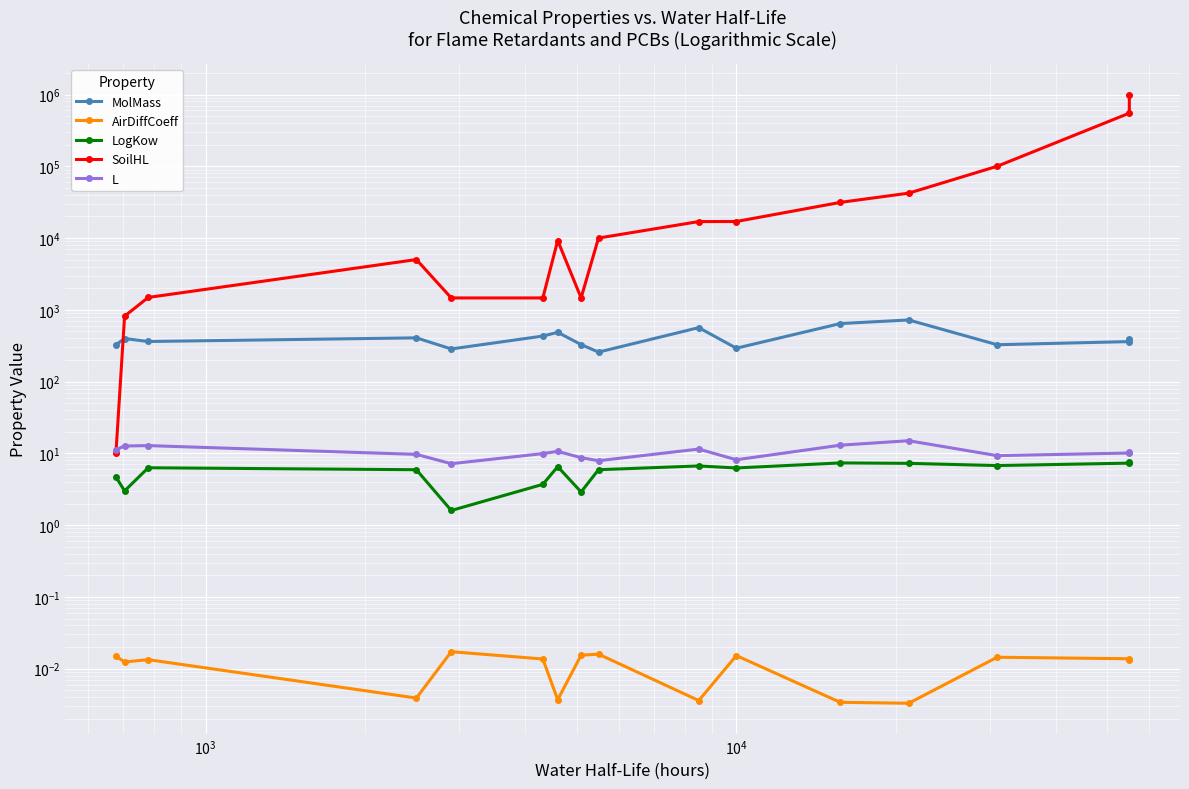

Which series has the largest total across all categories?

SoilHL